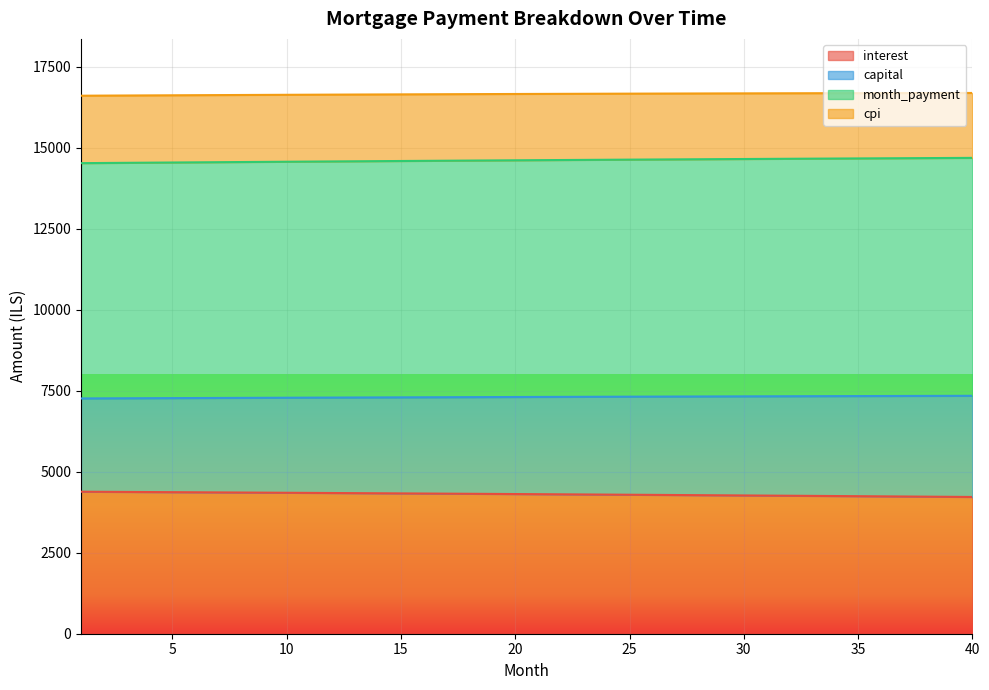

Is it true that interest equals 4328.2 at 16?

True